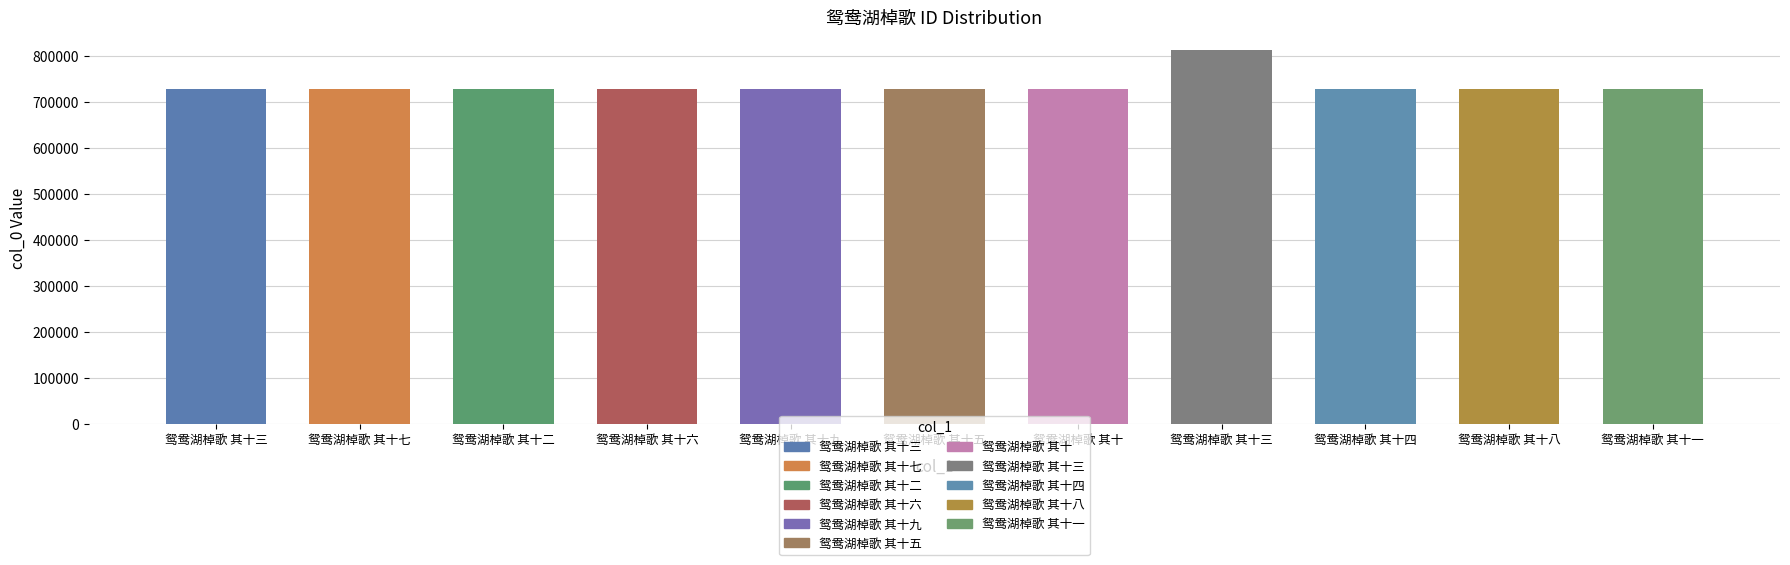

Reading right to left, extract all data points from this chart.

727929	727936	727932	812267	727928	727933	727937	727934	727930	727935	727931